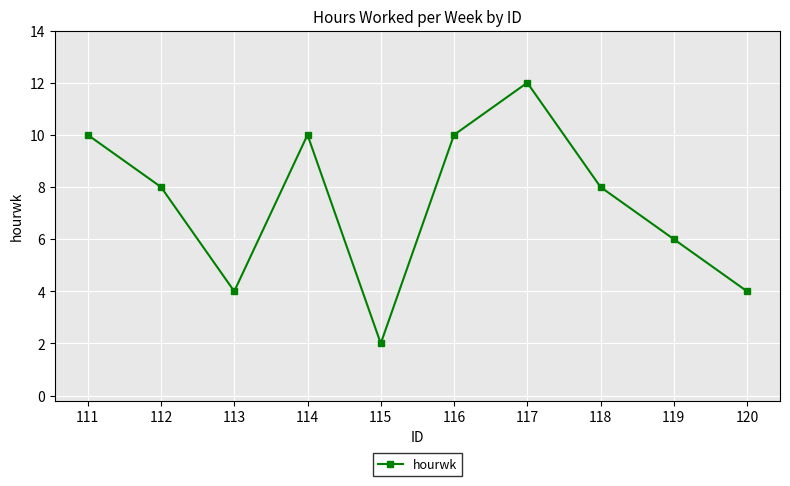

How many values are between 4 and 10?

8